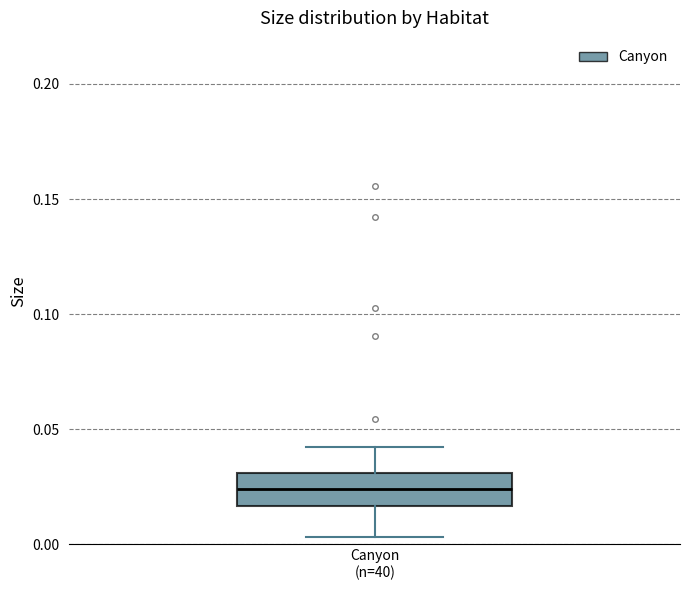

Where is the lower edge of the box for Canyon (n=40) on the y-axis? The values are not printed on the chart, so give them approximately, as read against the axis.

0.015